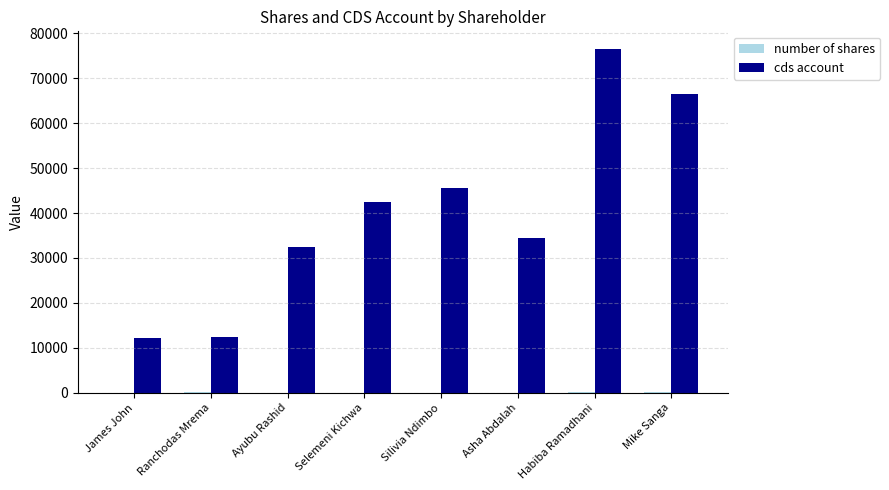

What is the highest value of the cds account series?

76611